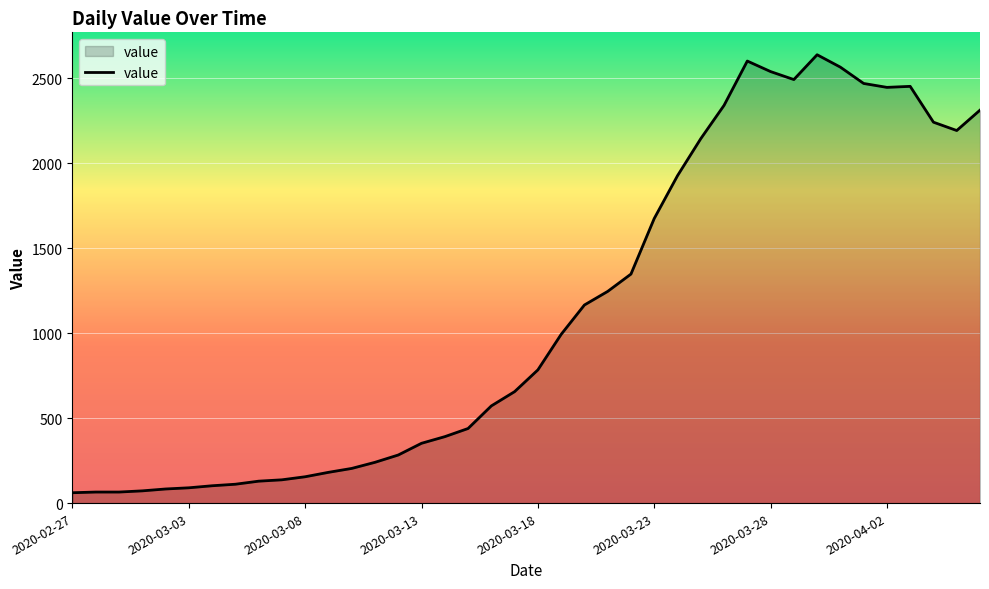

What is the difference between the maximum and minimum values?

2578